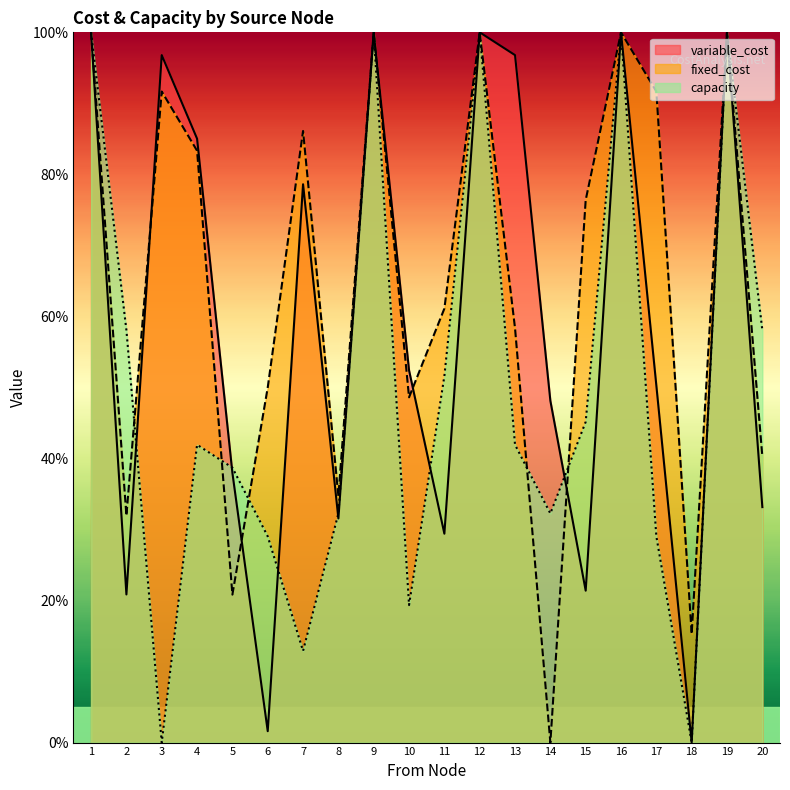

Rank the series at 12 from lowest to highest value.

variable_cost, fixed_cost, capacity